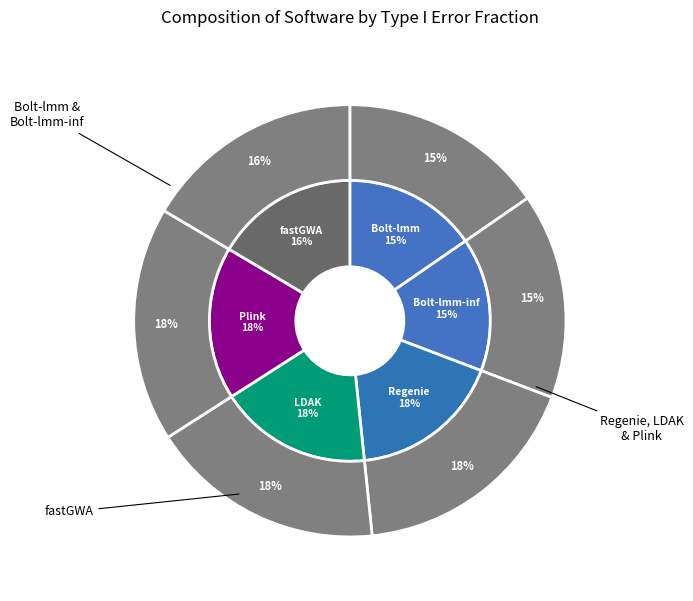

Which slice is the smallest?

Bolt-lmm